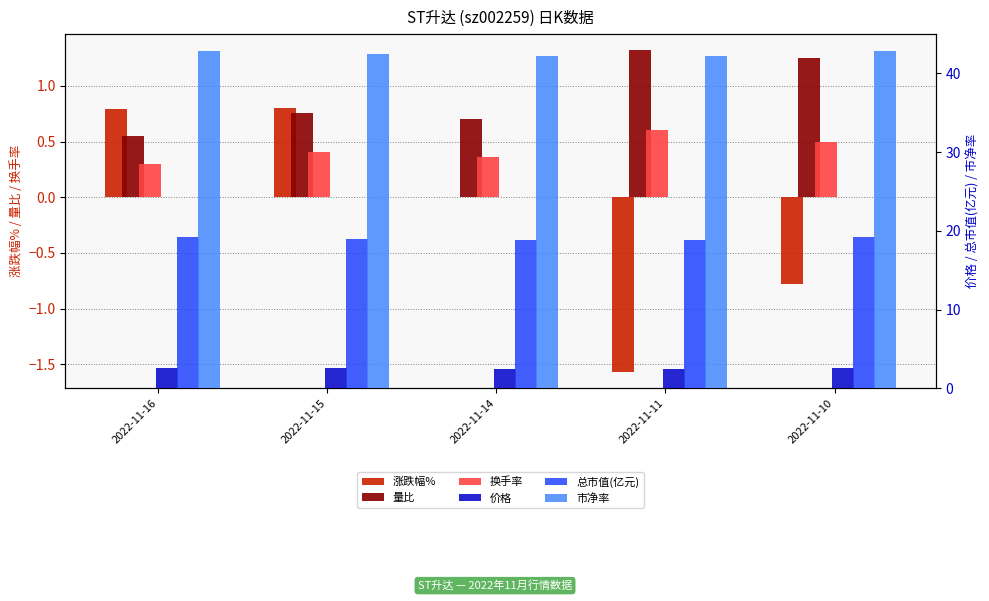

What is the spread (max minus min) of values at 2022-11-10?

43.6